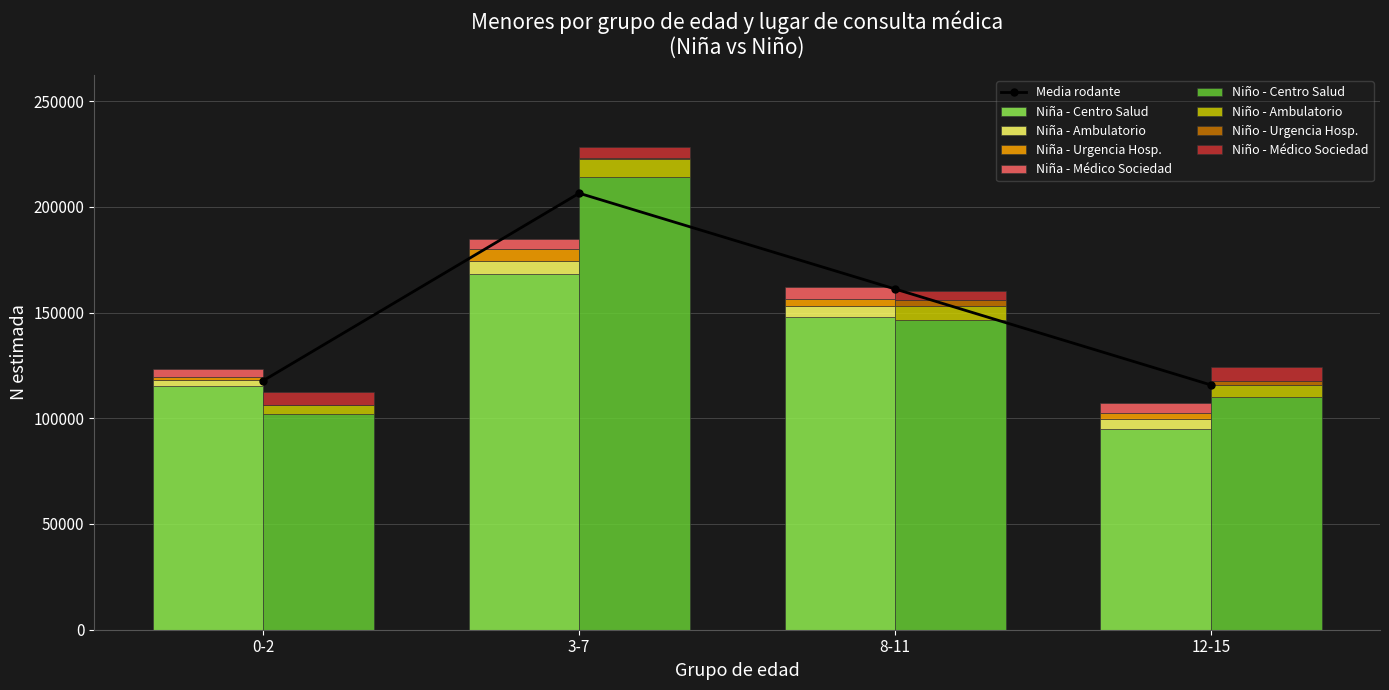

How many groups of bars are there?

4